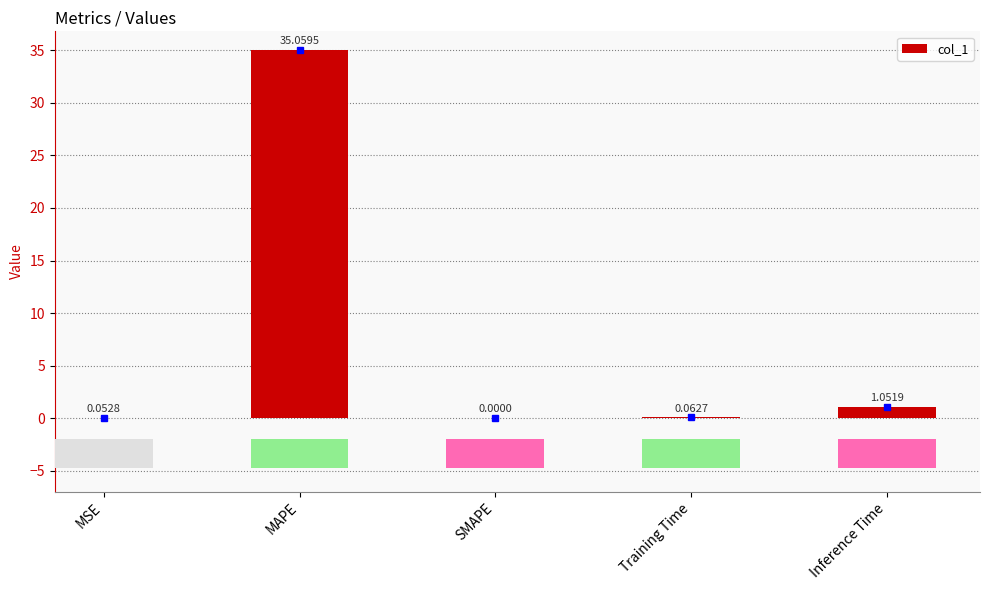

Where is the data nearest to the value 17?

Inference Time